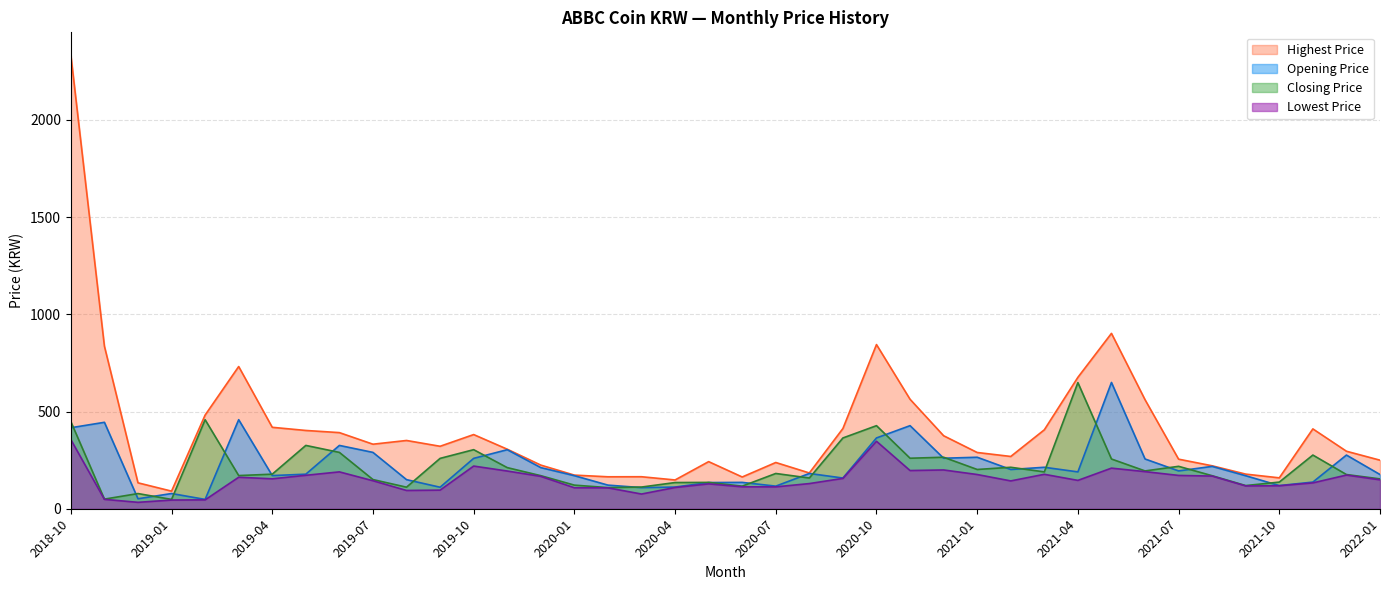

Reading left to right, list all the values displayed in this chart.

Opening Price: 2018-10=416.5	2018-11=444.5	2018-12=51.4	2019-01=78.3	2019-02=48.0	2019-03=458.0	2019-04=170.5	2019-05=177.7	2019-06=325.6	2019-07=289.7	2019-08=149.6	2019-09=110.6	2019-10=259.0	2019-11=303.6	2019-12=211.5	2020-01=170.0	2020-02=121.5	2020-03=108.6	2020-04=111.5	2020-05=134.7	2020-06=135.5	2020-07=116.2	2020-08=181.3	2020-09=157.9	2020-10=364.1	2020-11=427.2	2020-12=259.8	2021-01=264.8	2021-02=201.8	2021-03=213.3	2021-04=189.5	2021-05=649.5	2021-06=255.9	2021-07=194.5	2021-08=217.9	2021-09=169.7	2021-10=119.1	2021-11=137.1	2021-12=276.0	2022-01=175.9
Closing Price: 2018-10=448.1	2018-11=49.5	2018-12=78.0	2019-01=48.0	2019-02=457.8	2019-03=170.6	2019-04=177.7	2019-05=325.6	2019-06=289.7	2019-07=150.1	2019-08=110.8	2019-09=259.0	2019-10=303.8	2019-11=211.5	2019-12=170.0	2020-01=121.4	2020-02=108.7	2020-03=111.5	2020-04=134.7	2020-05=135.4	2020-06=116.2	2020-07=181.3	2020-08=158.0	2020-09=363.9	2020-10=427.2	2020-11=259.8	2020-12=264.8	2021-01=201.9	2021-02=213.2	2021-03=189.5	2021-04=648.7	2021-05=255.8	2021-06=194.4	2021-07=218.1	2021-08=169.8	2021-09=119.1	2021-10=137.1	2021-11=276.1	2021-12=175.8	2022-01=153.5
Highest Price: 2018-10=2333.3	2018-11=836.0	2018-12=133.3	2019-01=90.5	2019-02=481.7	2019-03=731.3	2019-04=418.8	2019-05=402.6	2019-06=391.5	2019-07=331.9	2019-08=351.1	2019-09=321.2	2019-10=381.4	2019-11=306.2	2019-12=224.4	2020-01=172.9	2020-02=164.3	2020-03=164.6	2020-04=148.0	2020-05=242.3	2020-06=163.3	2020-07=237.8	2020-08=184.0	2020-09=412.6	2020-10=844.3	2020-11=563.0	2020-12=375.4	2021-01=289.3	2021-02=268.9	2021-03=405.9	2021-04=675.9	2021-05=901.9	2021-06=560.8	2021-07=254.9	2021-08=220.8	2021-09=178.0	2021-10=158.9	2021-11=410.6	2021-12=295.8	2022-01=249.7
Lowest Price: 2018-10=355.4	2018-11=48.2	2018-12=33.0	2019-01=44.6	2019-02=45.6	2019-03=161.9	2019-04=153.9	2019-05=172.0	2019-06=189.5	2019-07=144.0	2019-08=93.9	2019-09=95.7	2019-10=219.4	2019-11=193.9	2019-12=166.5	2020-01=107.8	2020-02=107.5	2020-03=75.6	2020-04=109.3	2020-05=127.9	2020-06=112.8	2020-07=112.5	2020-08=129.4	2020-09=155.9	2020-10=346.9	2020-11=196.4	2020-12=199.4	2021-01=176.0	2021-02=143.1	2021-03=177.1	2021-04=145.8	2021-05=208.8	2021-06=190.8	2021-07=171.3	2021-08=168.0	2021-09=117.3	2021-10=118.2	2021-11=132.9	2021-12=173.2	2022-01=148.7